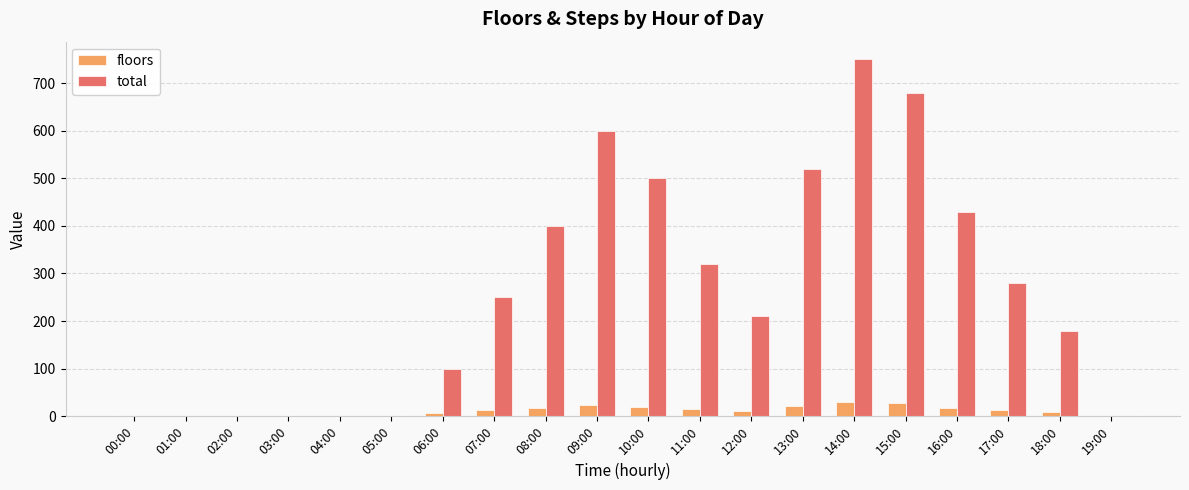

Which series has the largest total across all categories?

total